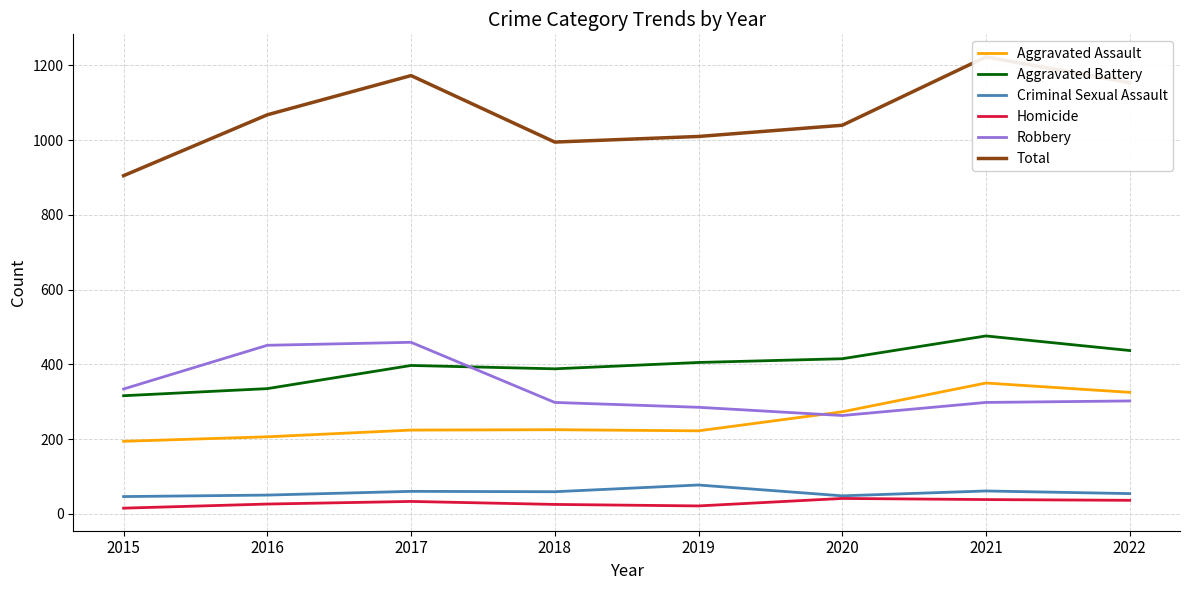

The Criminal Sexual Assault series shows 99 at 2017. True or false?

False